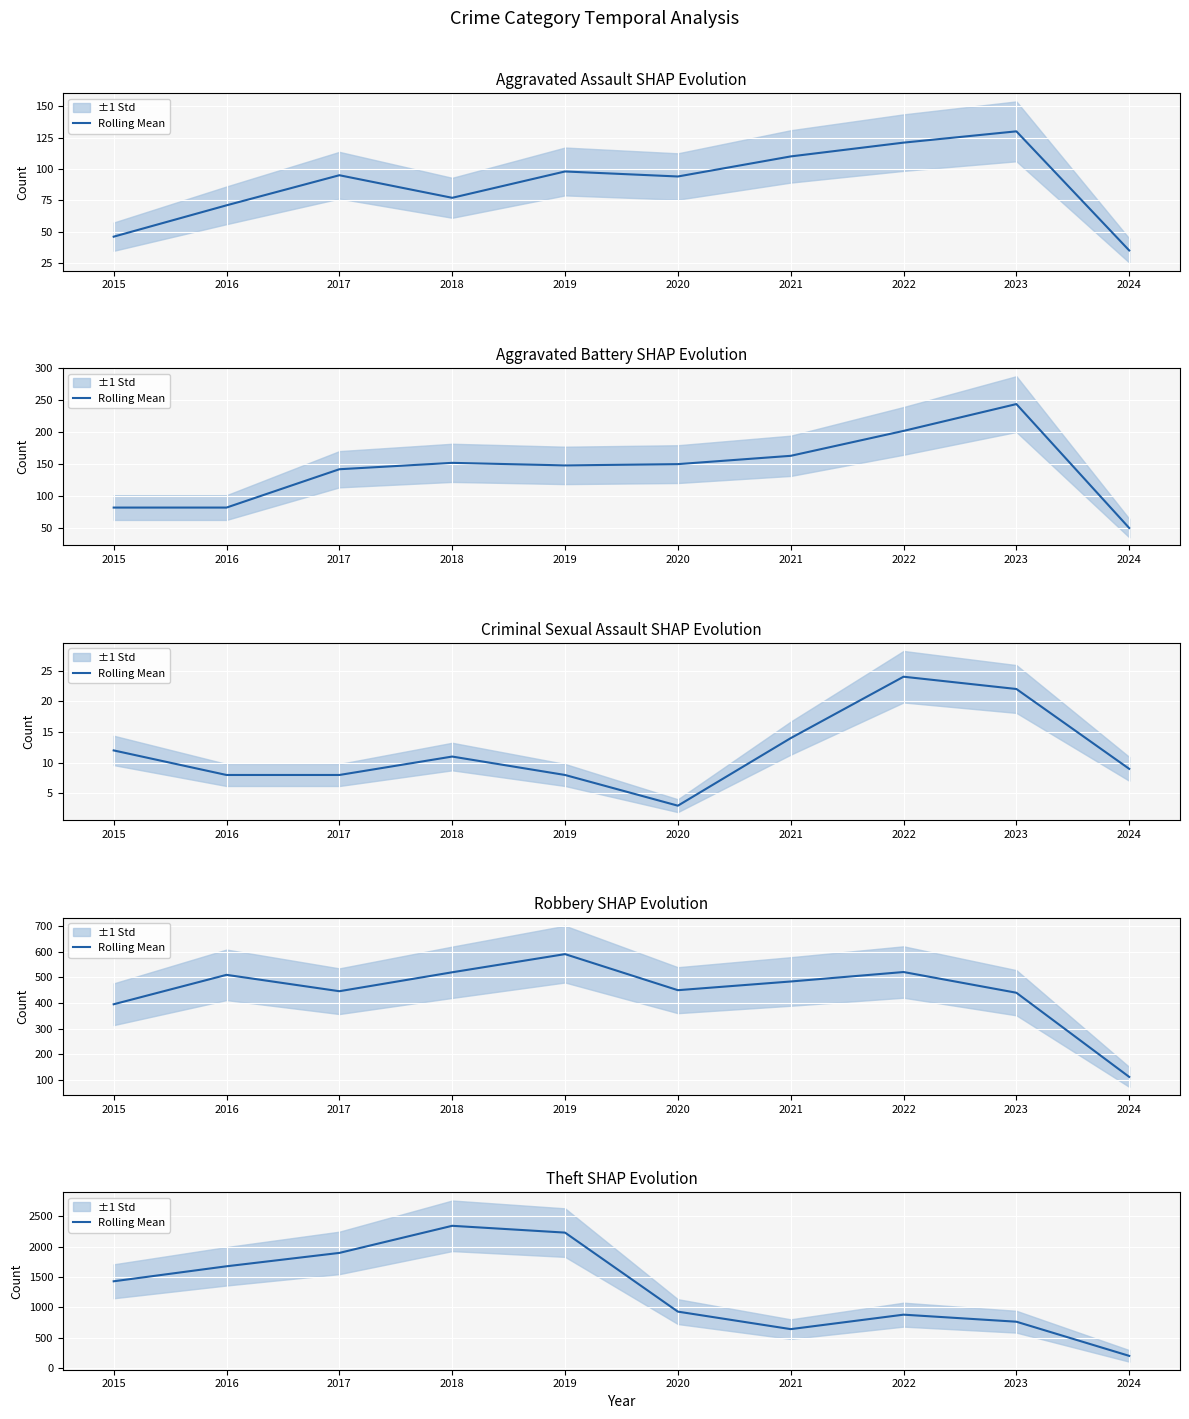

Which label corresponds to the largest value in the chart?

2018